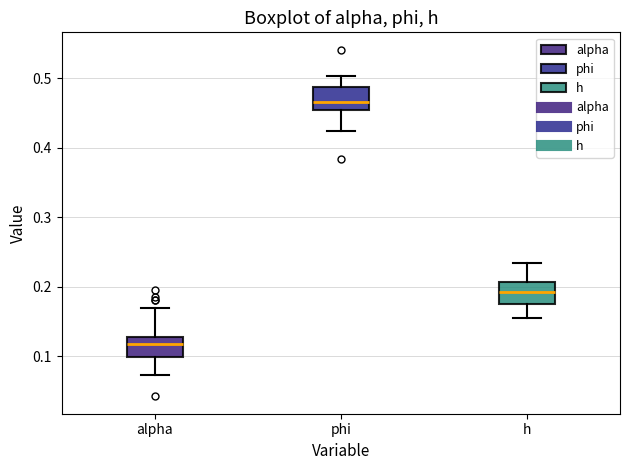

Which box's median line is the highest?

phi